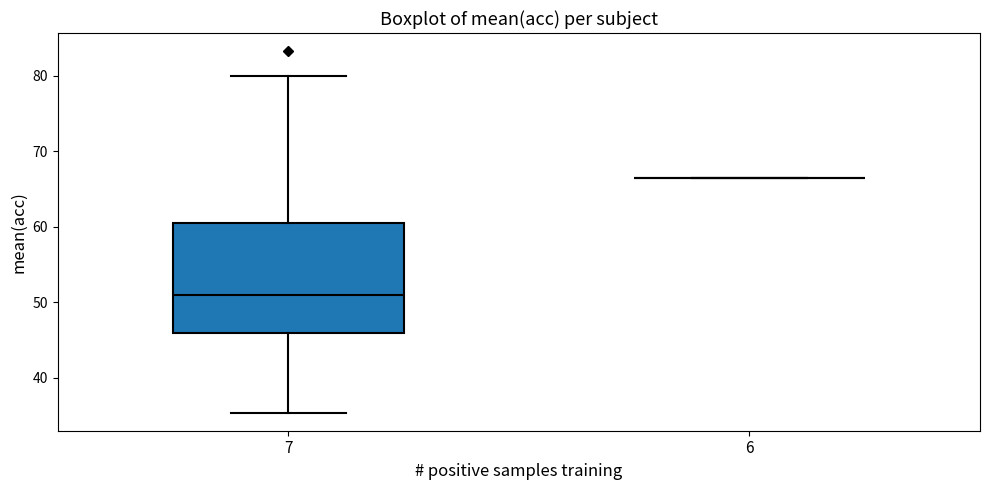

Comparing the boxes themselves (not the whiskers), which one is the tallest?

7